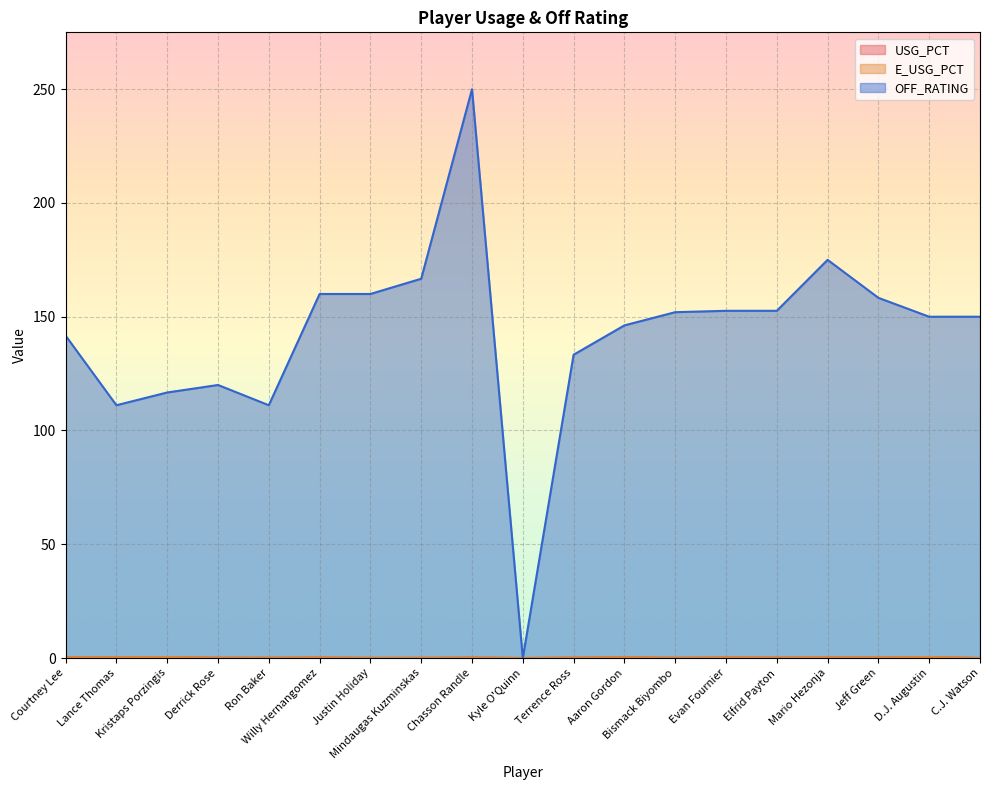

Count the E_USG_PCT values in the range 0 to 1.

19